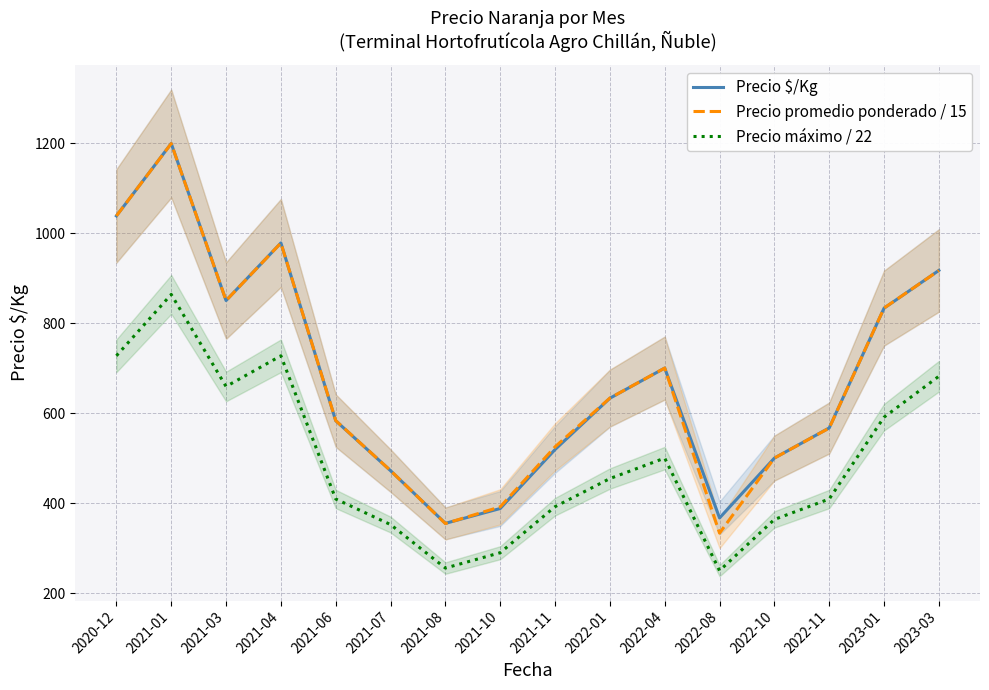

List the series in order of their peak value, lowest first.

Precio máximo / 22, Precio promedio ponderado / 15, Precio $/Kg